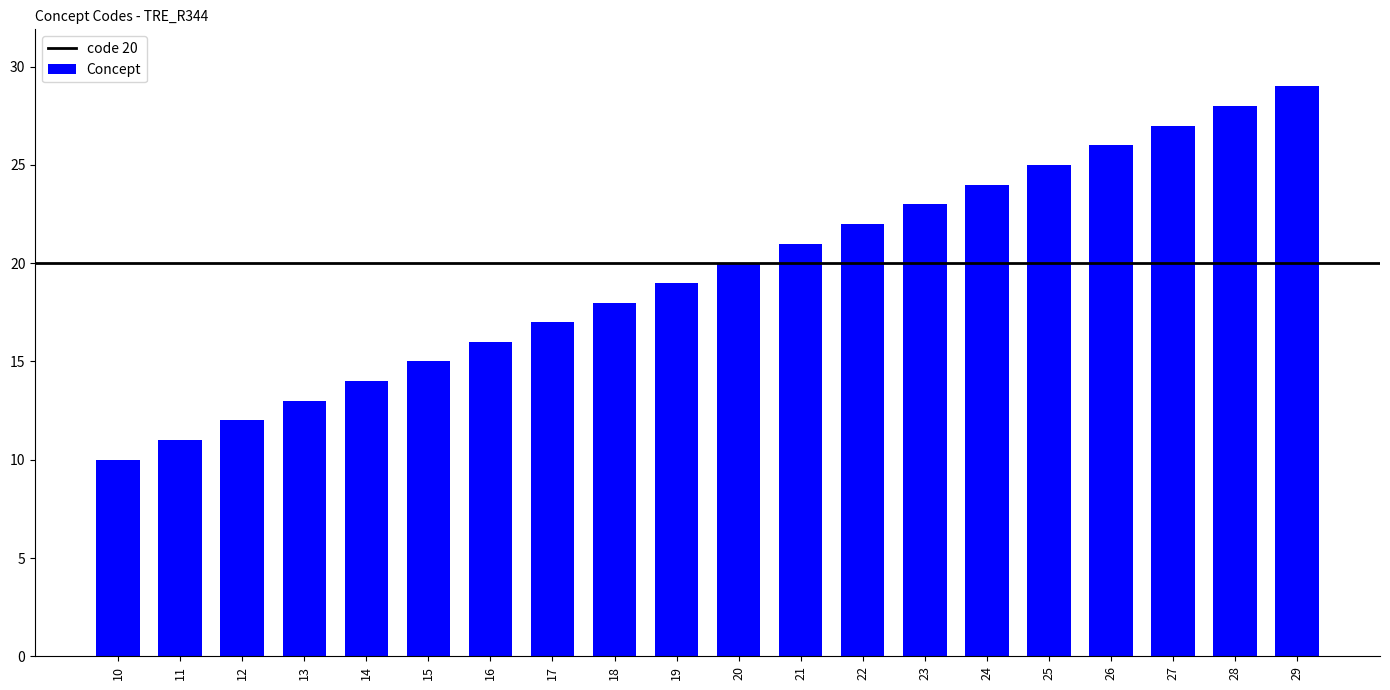

How many bars are there in total?

20